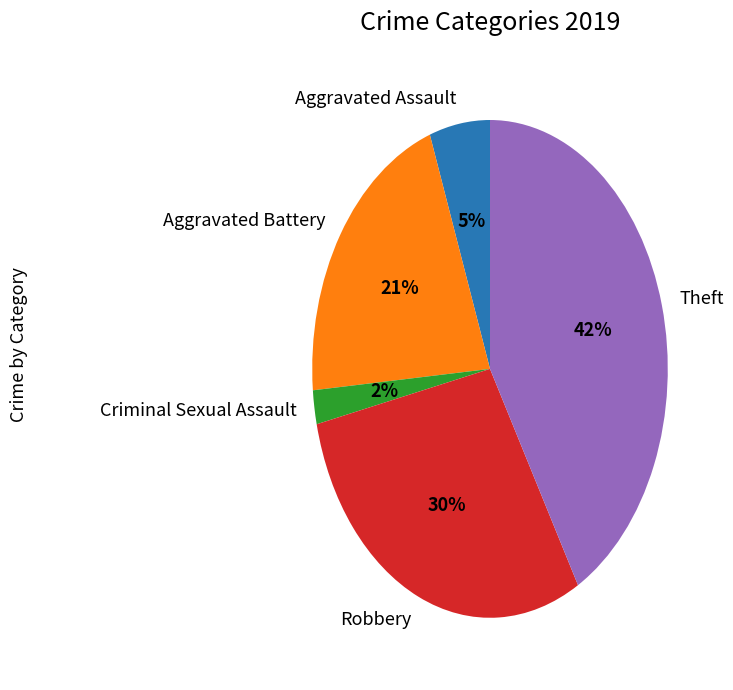

Is it true that Robbery is 16% of the pie?

False